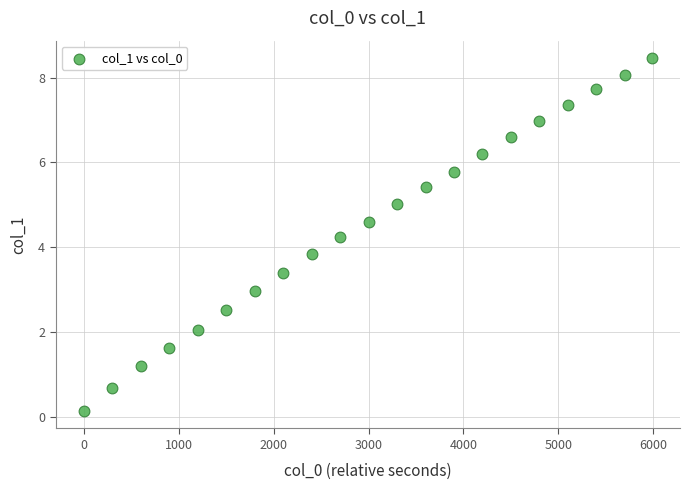

What is the range of X values (max minus min)?

5983.0